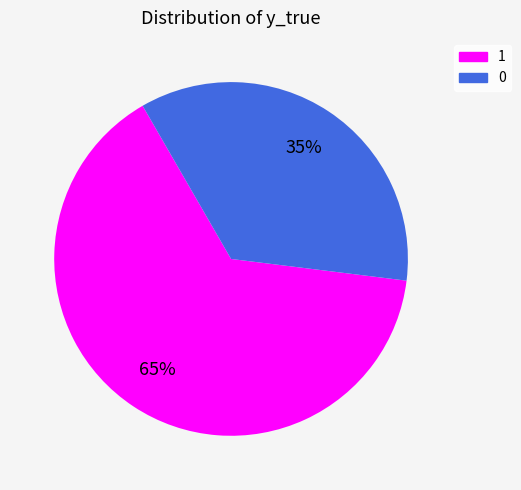

How many segments does this pie chart have?

2